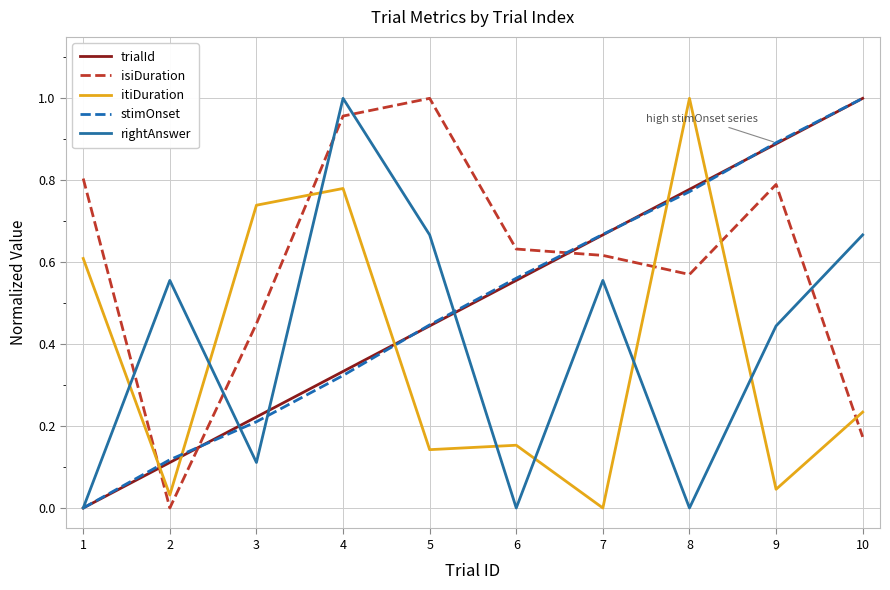

Which series changed the most between 1 and 6?

stimOnset